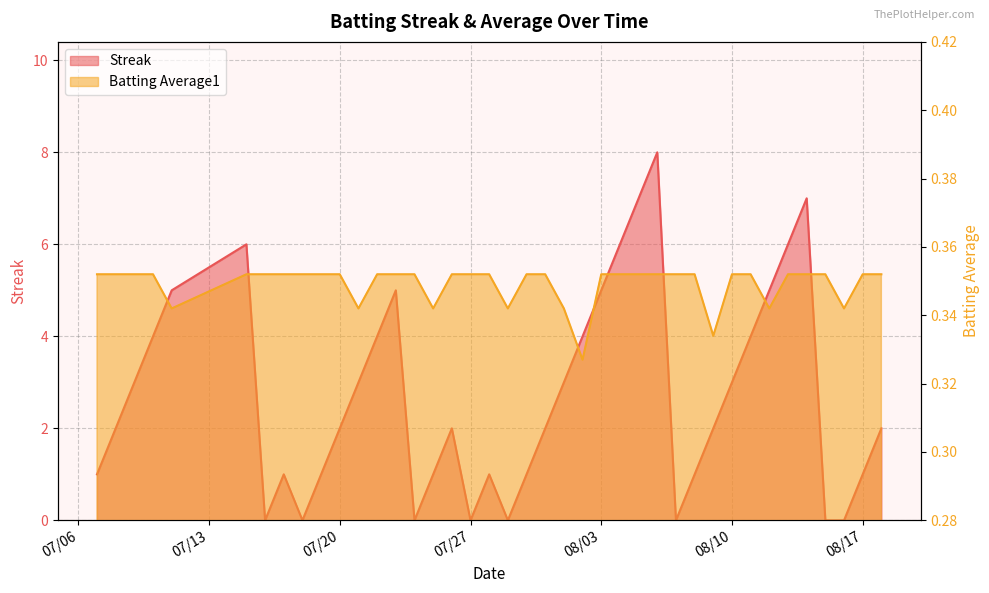

What position from the left is 2010-08-14?

36